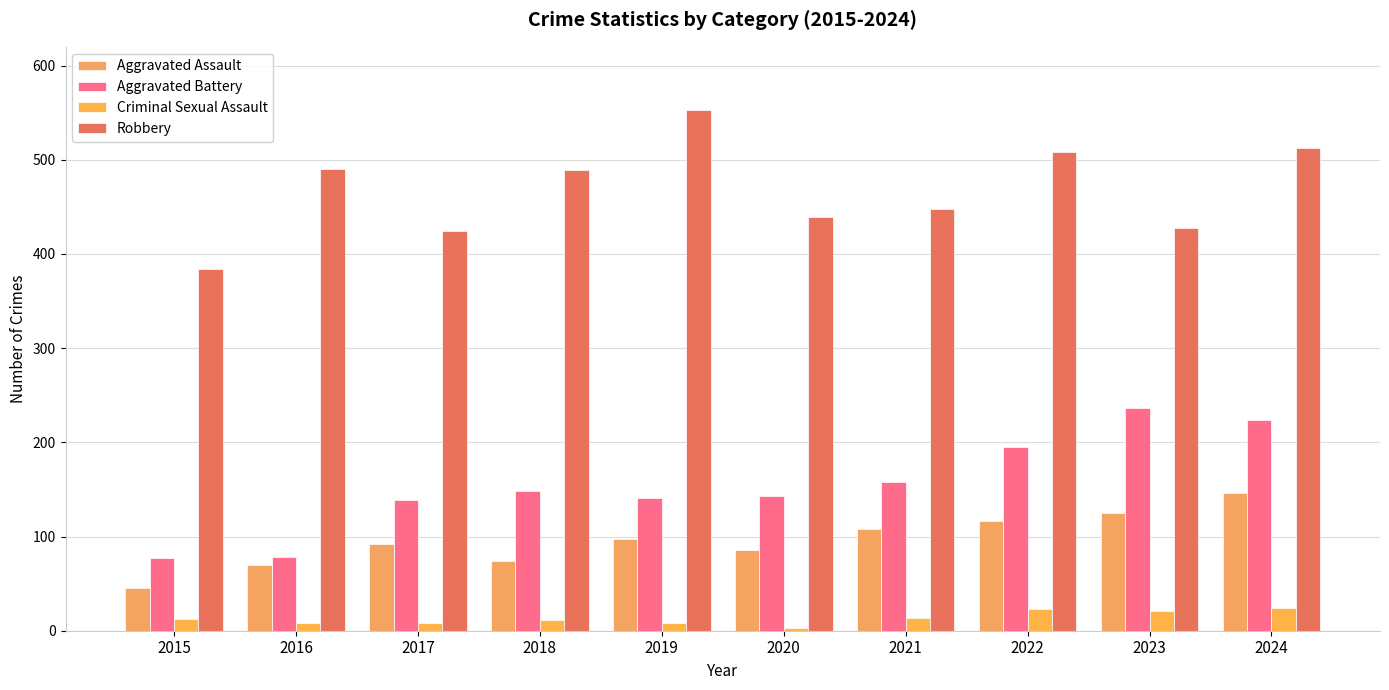

Is the value of Aggravated Assault at 2023 greater than the value of Robbery at 2016?

No